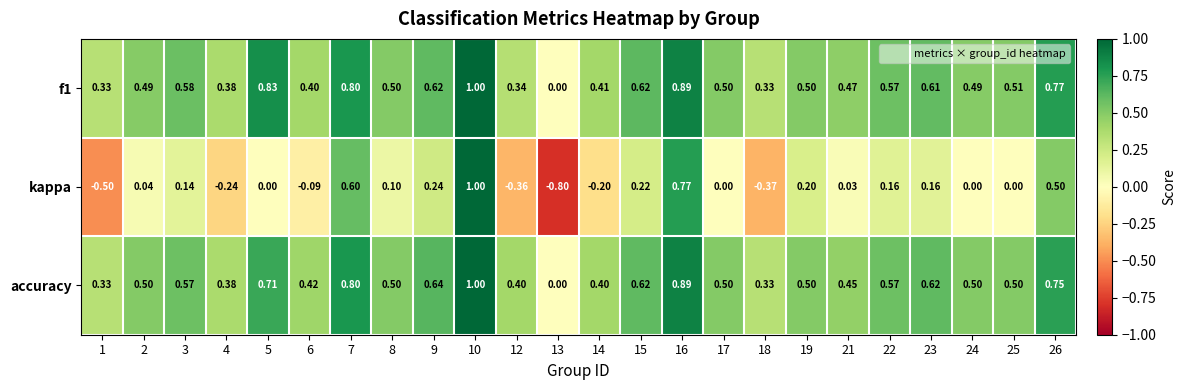

Which series changed the most between 13 and 26?

kappa